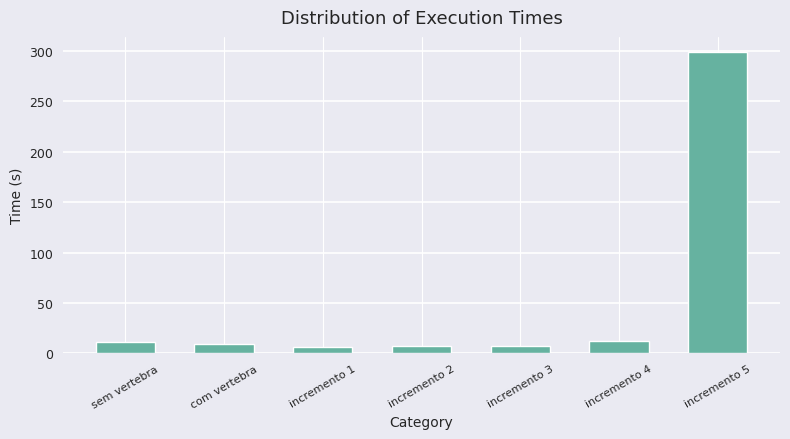

Which category has the highest value across all series?

incremento 5